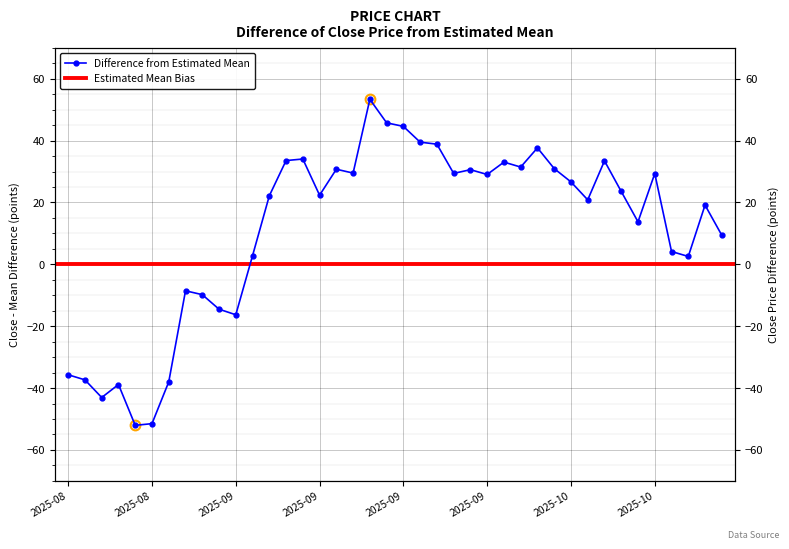

Reading left to right, what are all the values shown in this chart?

-35.7	-37.3	-43.0	-38.8	-52.0	-51.5	-38.0	-8.5	-9.8	-14.5	-16.3	2.8	22.2	33.5	34.0	22.3	30.8	29.5	53.3	45.8	44.6	39.5	38.8	29.4	30.6	29.0	33.0	31.5	37.7	31.0	26.7	20.8	33.5	23.5	13.8	29.3	4.2	2.5	19.2	9.4